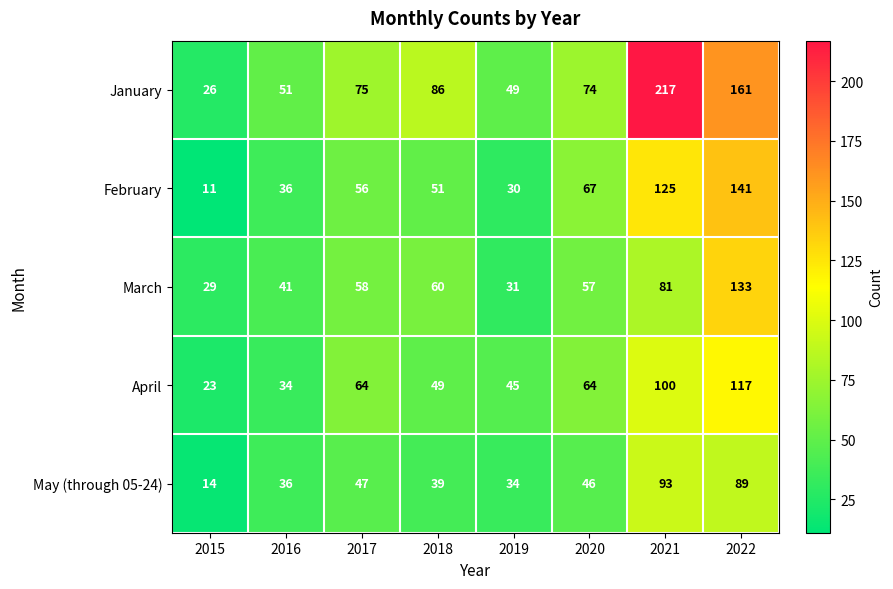

Which series changed the most between 2018 and 2022?

February